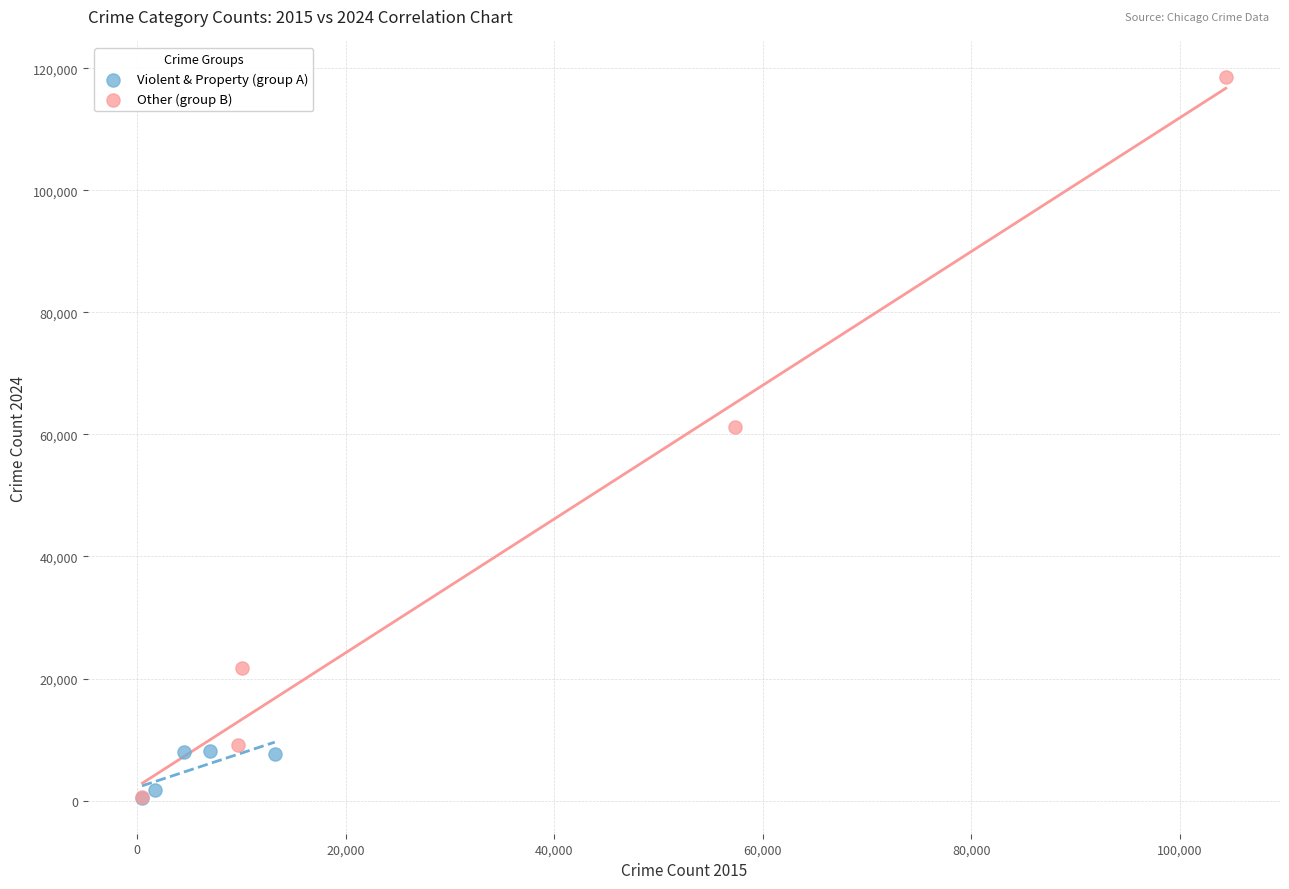

Which series reaches the maximum Y coordinate?

Other (group B)